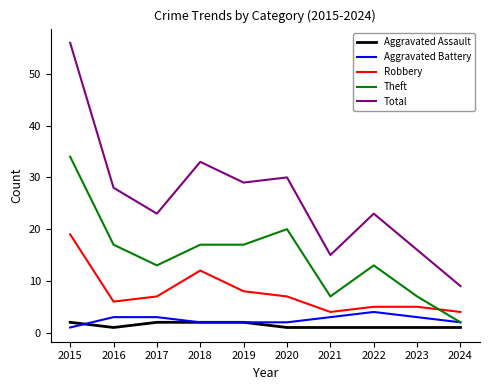

The Theft series shows 7 at 2023. True or false?

True